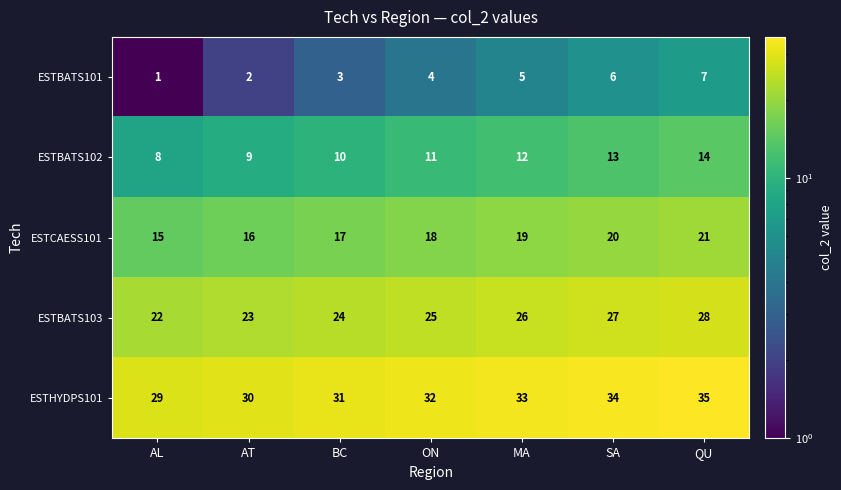

True or false: ESTCAESS101 has a value of 20 at SA.

True